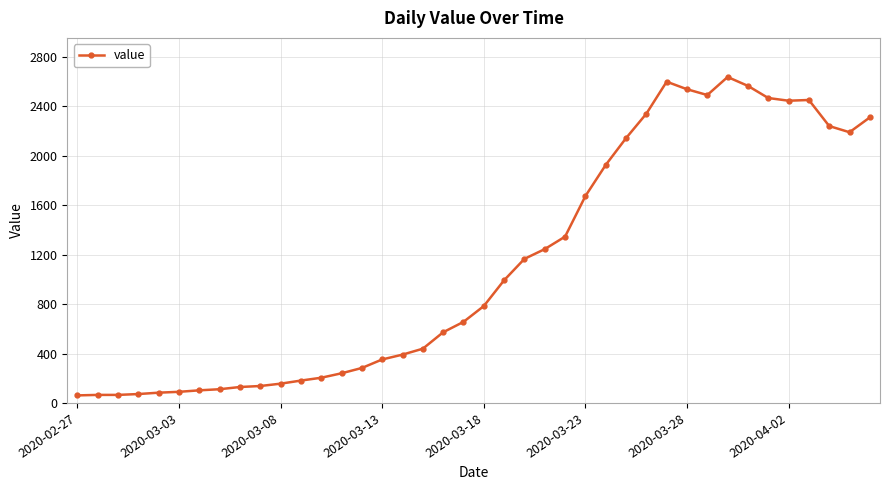

What is the value of the 4th point from the left?

72